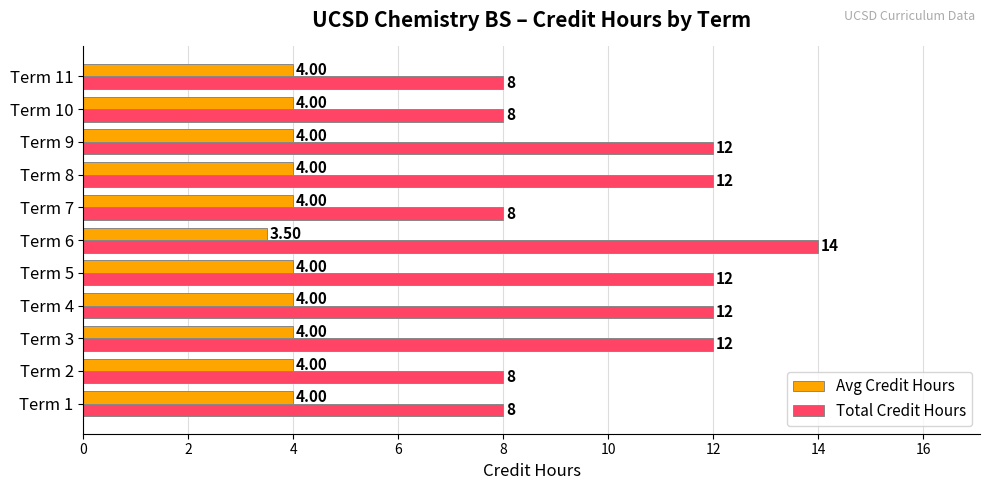

What are all the series names shown in the legend?

Avg Credit Hours, Total Credit Hours